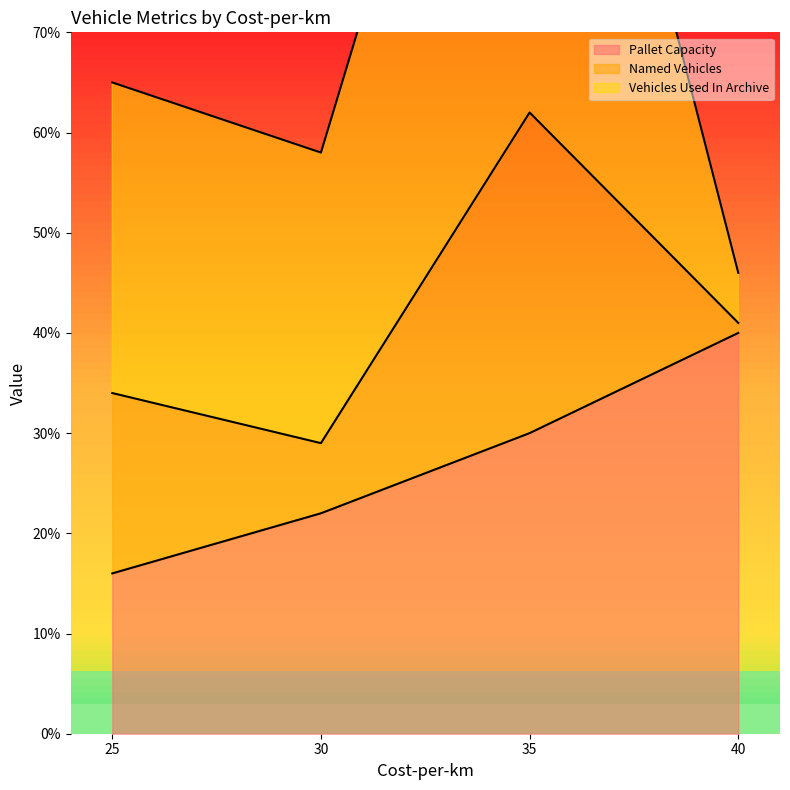

True or false: Vehicles Used In Archive and Named Vehicles cross at least once.

False